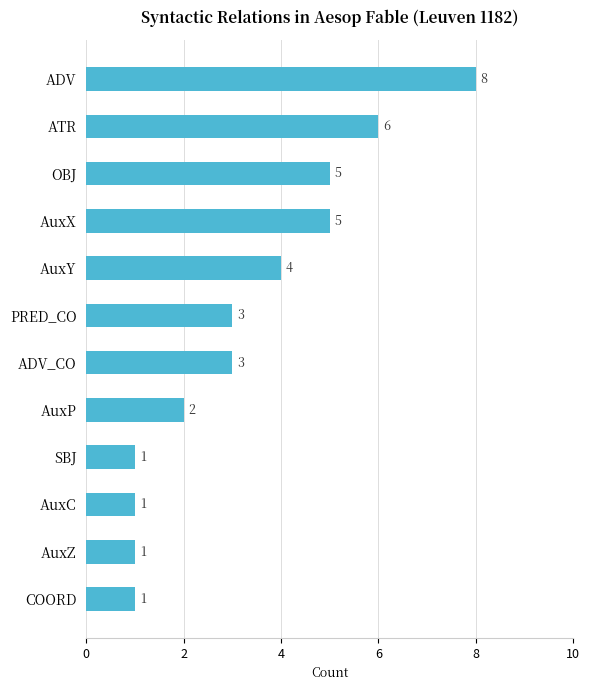

What position from the top is AuxX?

4